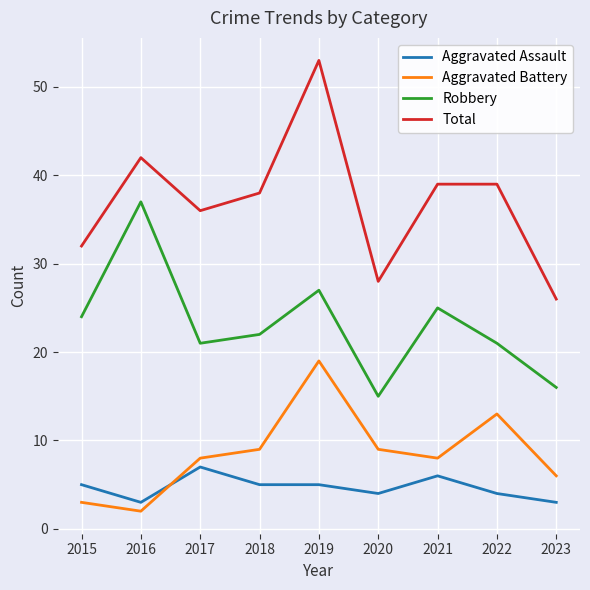

What is the difference between the second highest and minimum values in the Aggravated Battery series?

11